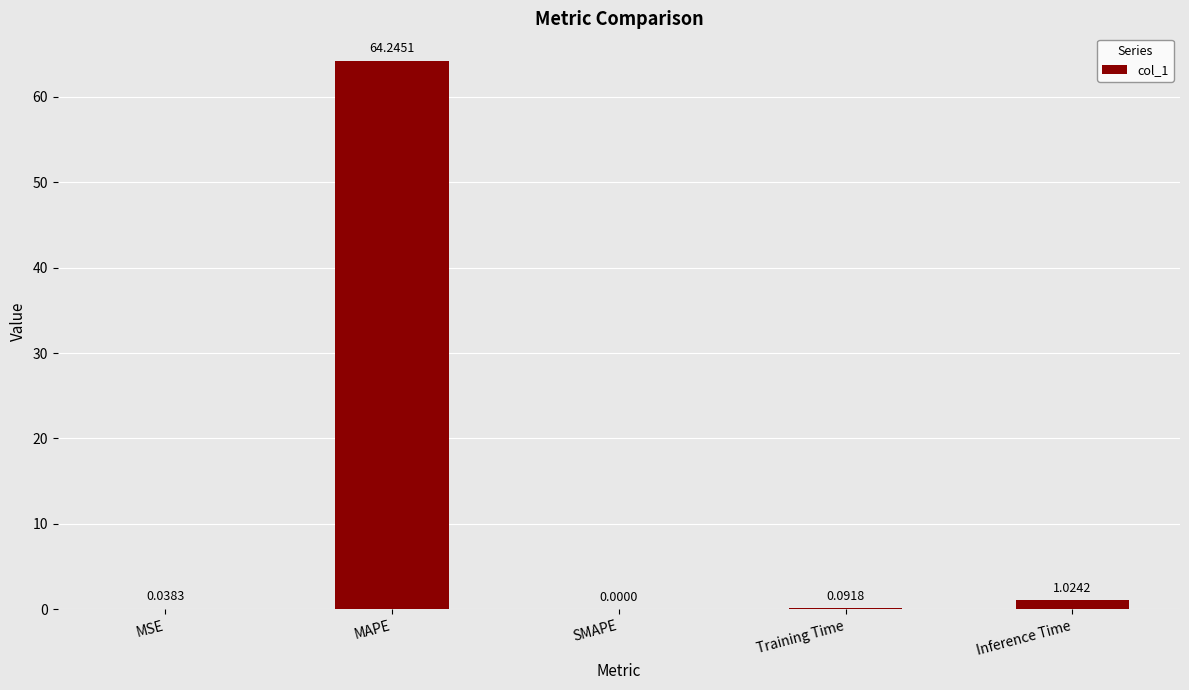

What is the sum of the values at MAPE and Training Time?

64.3